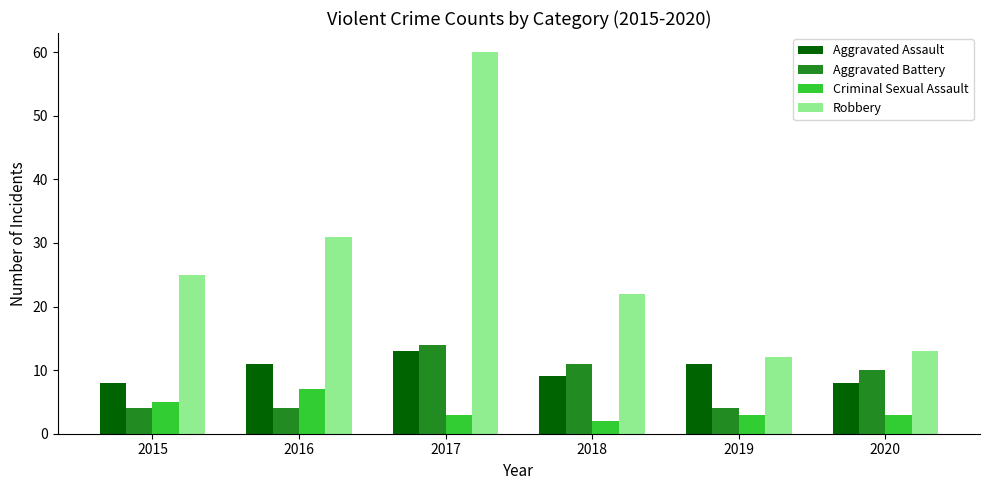

Reading right to left, what are all the values shown in this chart?

Aggravated Assault: 8	11	9	13	11	8
Aggravated Battery: 10	4	11	14	4	4
Criminal Sexual Assault: 3	3	2	3	7	5
Robbery: 13	12	22	60	31	25